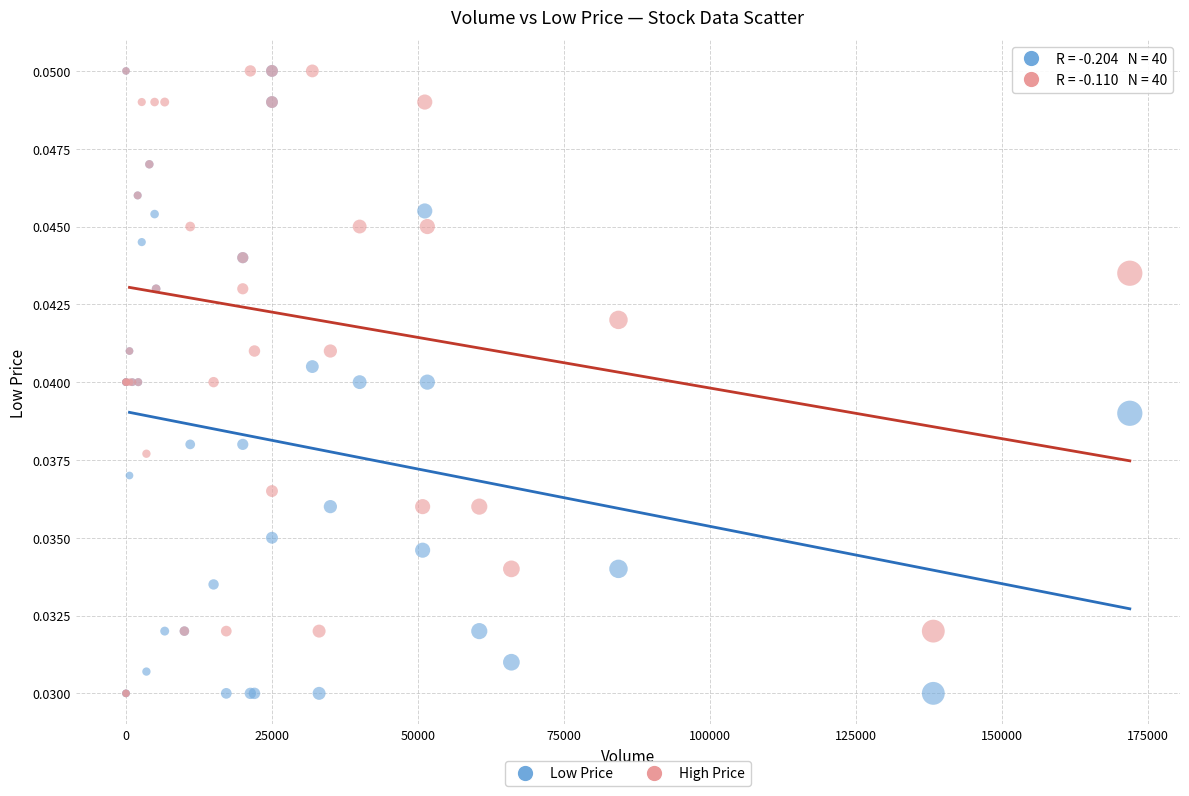

What are all the series names shown in the legend?

Low Price, High Price